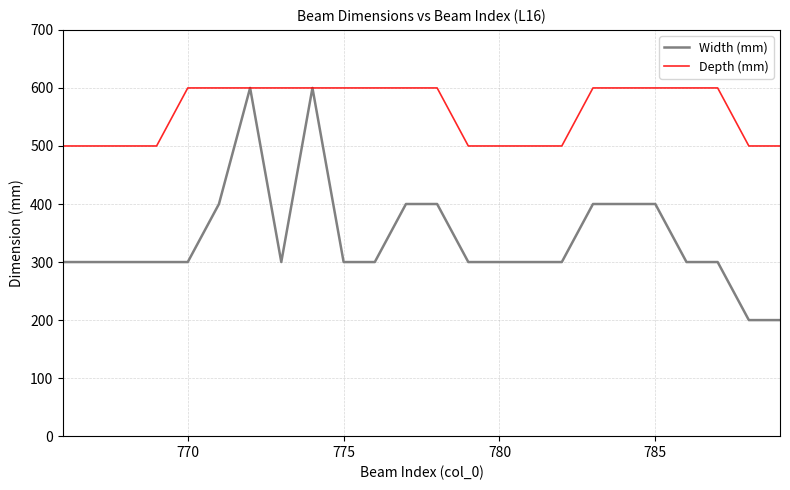

Which series has the largest total across all categories?

Depth (mm)